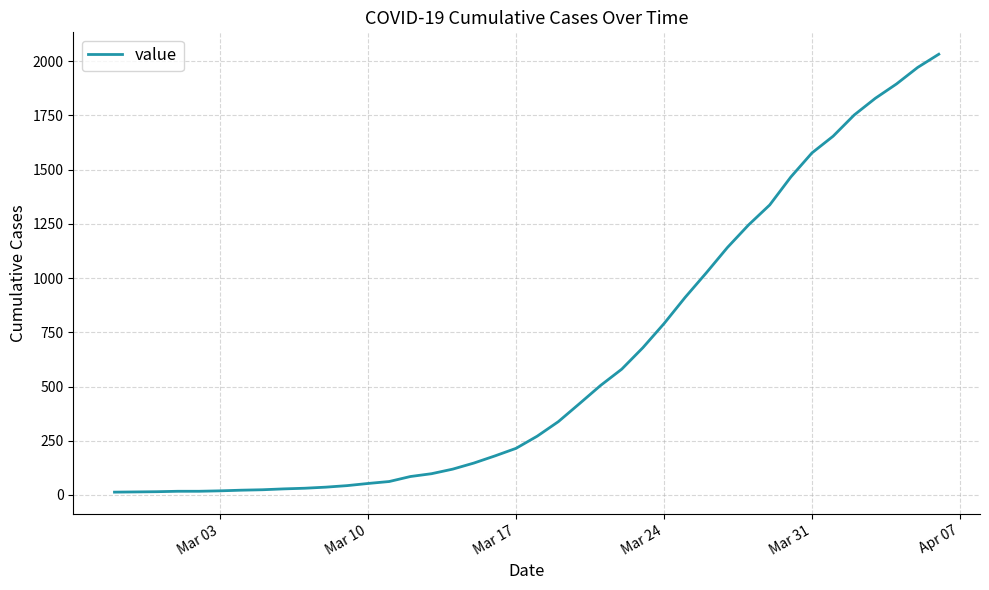

What is the difference between the maximum and minimum values?

2019